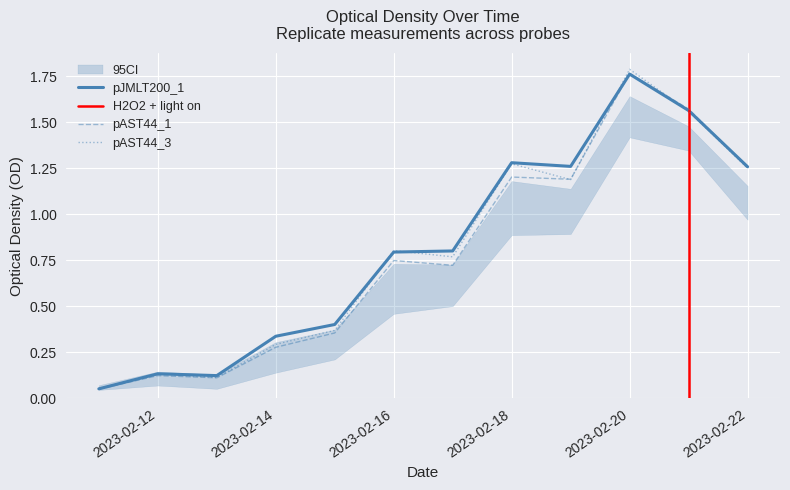

What is the greatest value displayed?

1.8